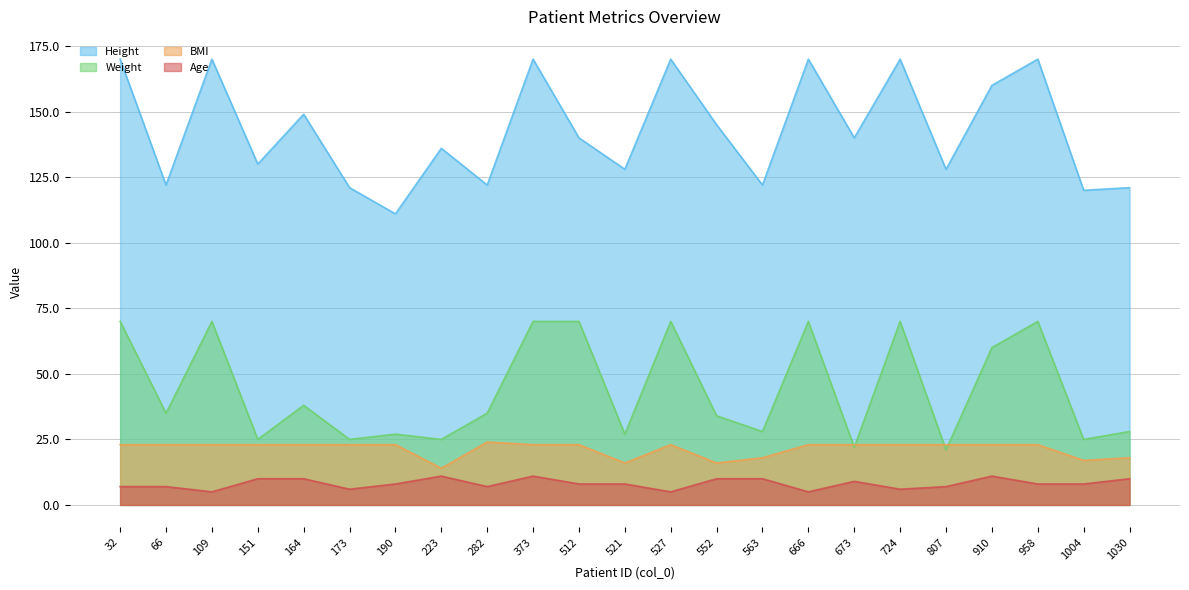

What is the difference between the Height values at 673 and 666?

30